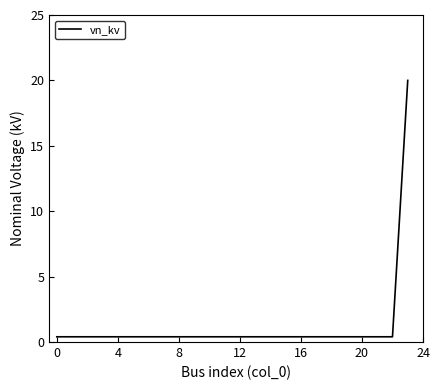

What is the greatest value displayed?

20.0